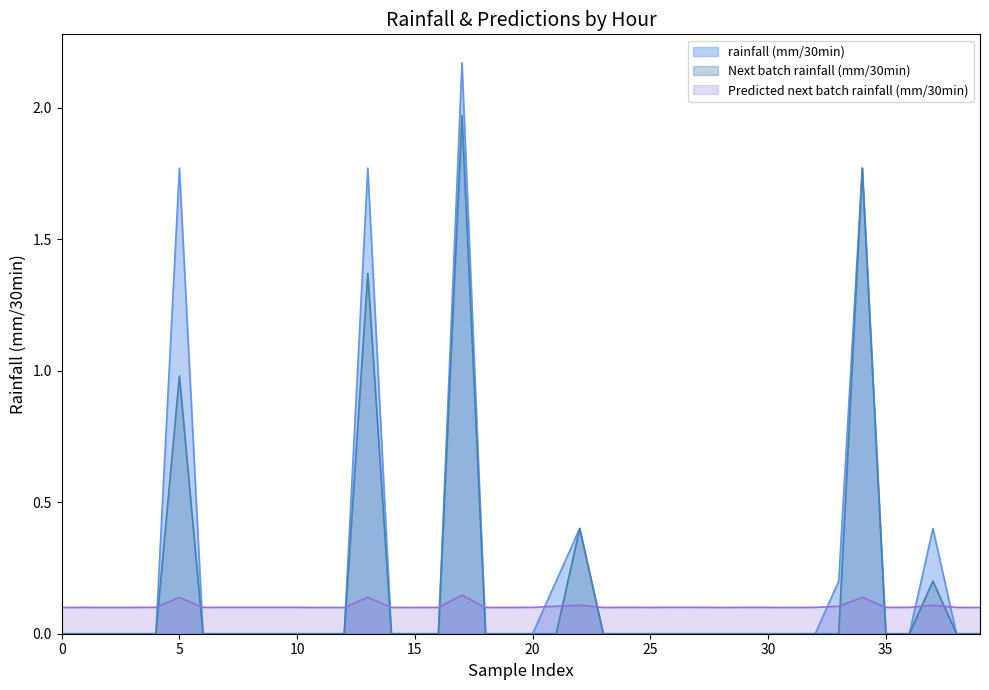

Rank the series by their maximum value, from lowest to highest.

Predicted next batch rainfall (mm/30min), Next batch rainfall (mm/30min), rainfall (mm/30min)